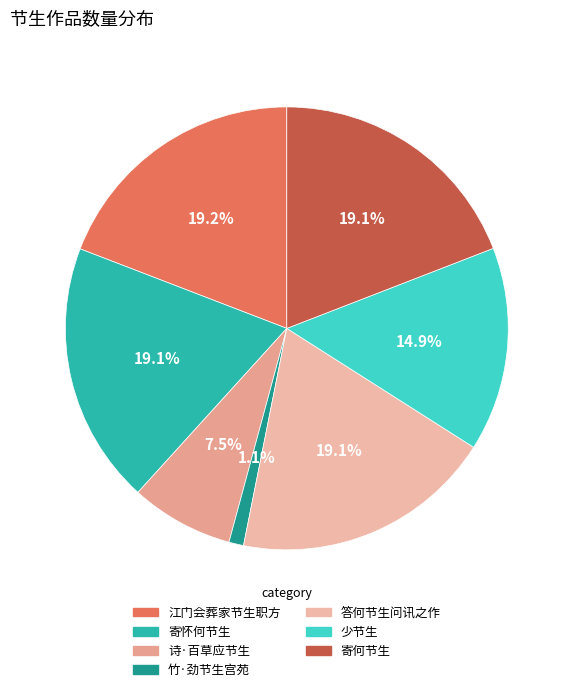

Does 寄何节生 account for over 50% of the chart?

No